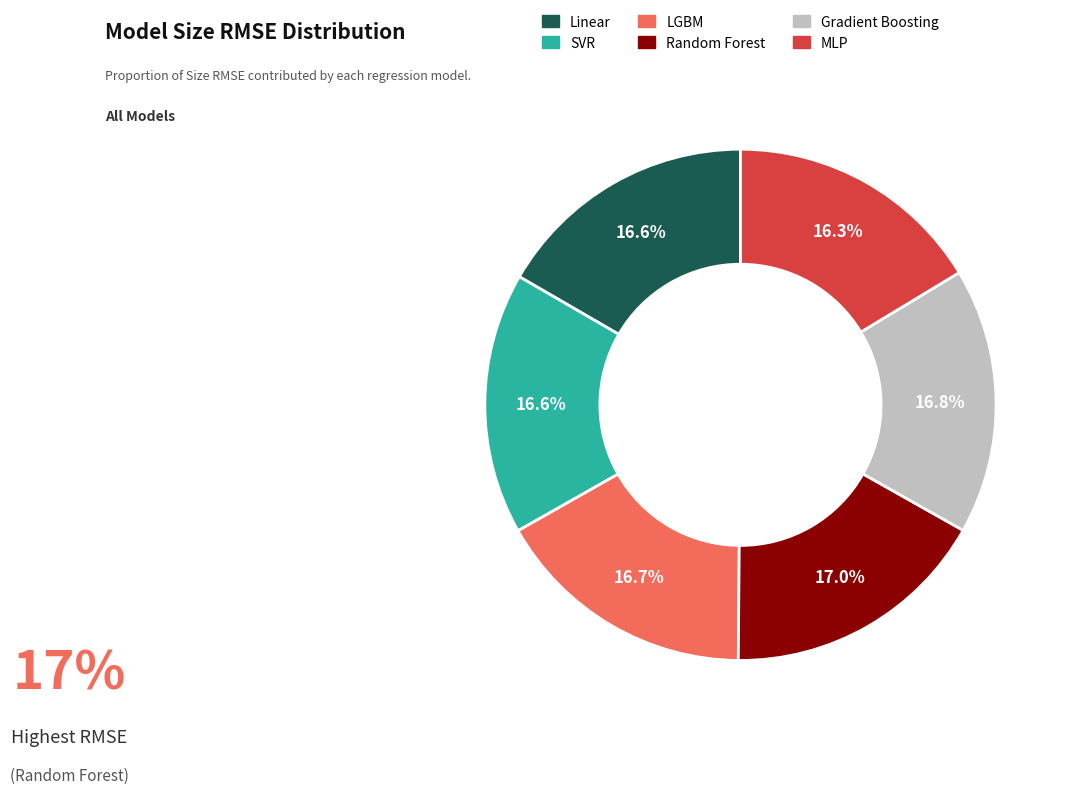

To the nearest percent, what is the average slice percentage?

17%